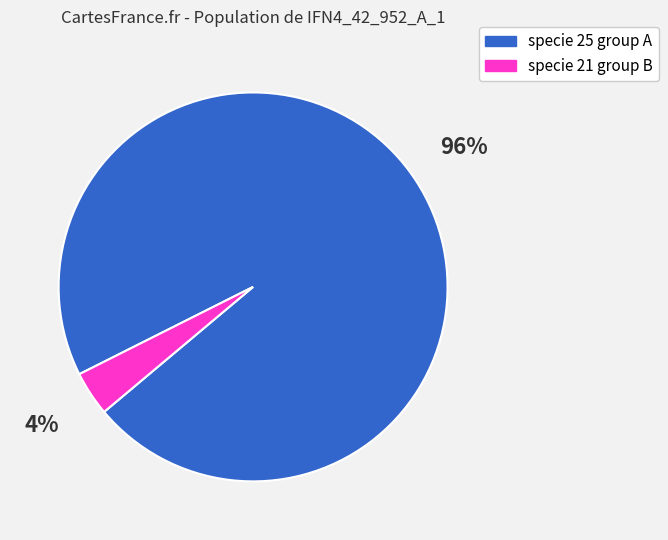

To the nearest percent, what is the average slice percentage?

50%